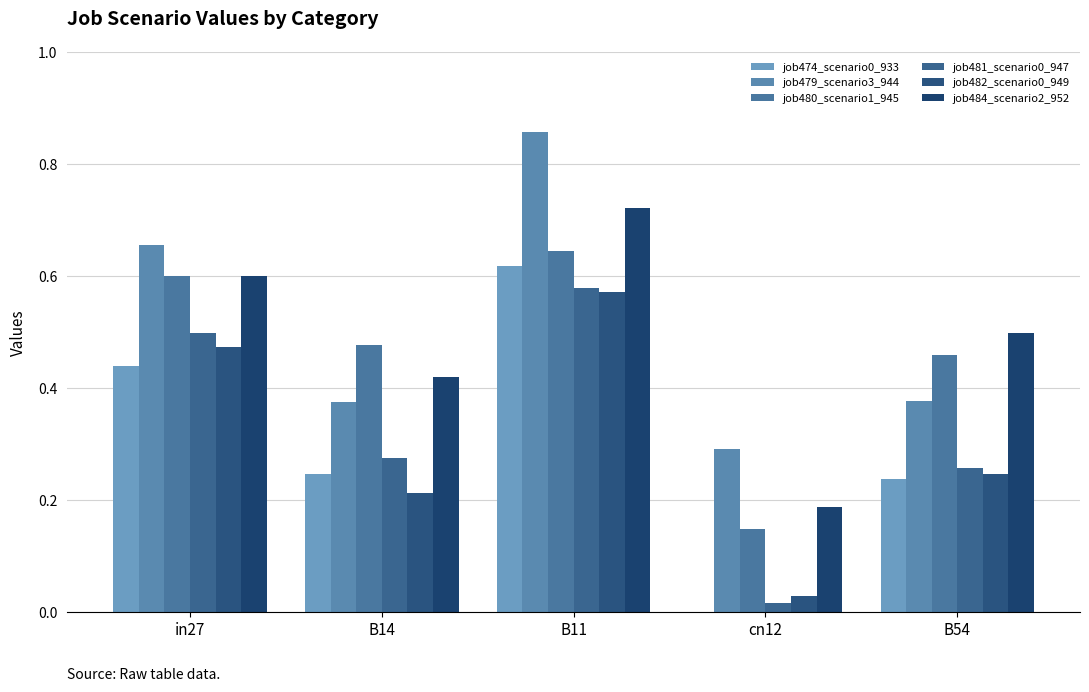

Count the number of data series in this chart.

6